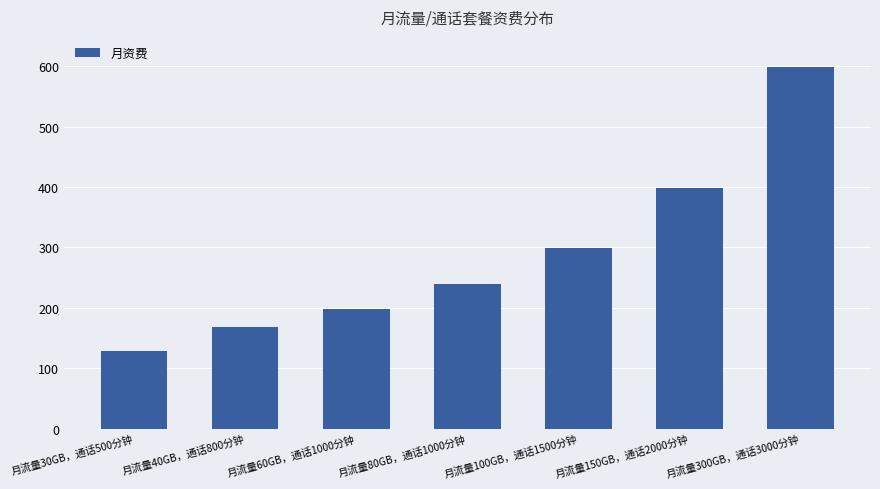

How many bars are there in total?

7